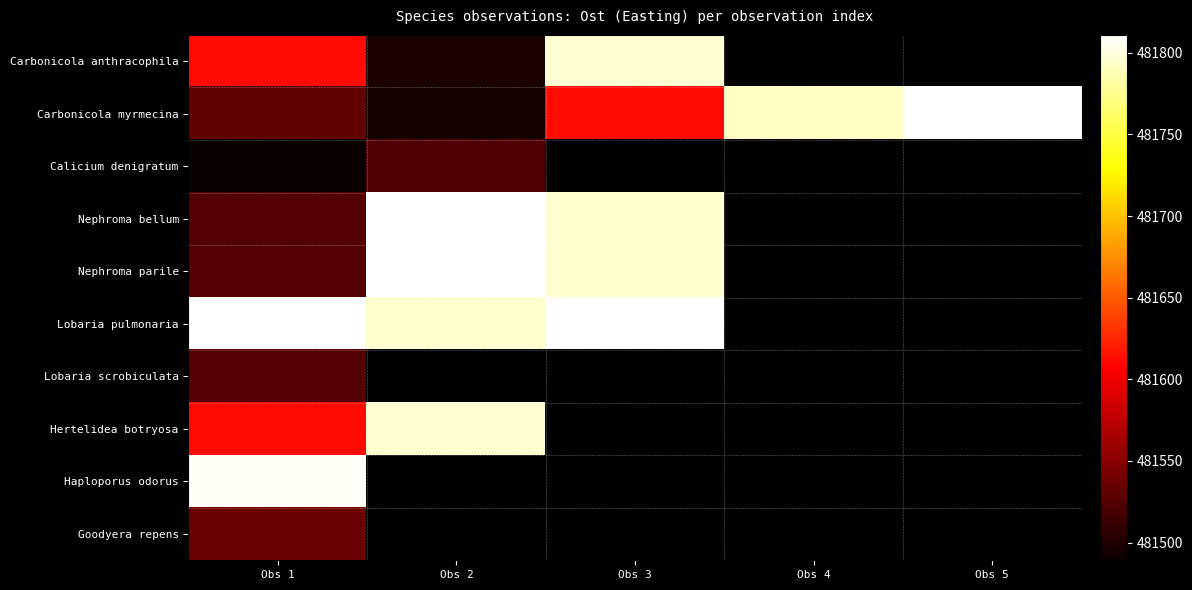

What is the difference between the maximum and minimum values in the Carbonicola myrmecina series?

315.0